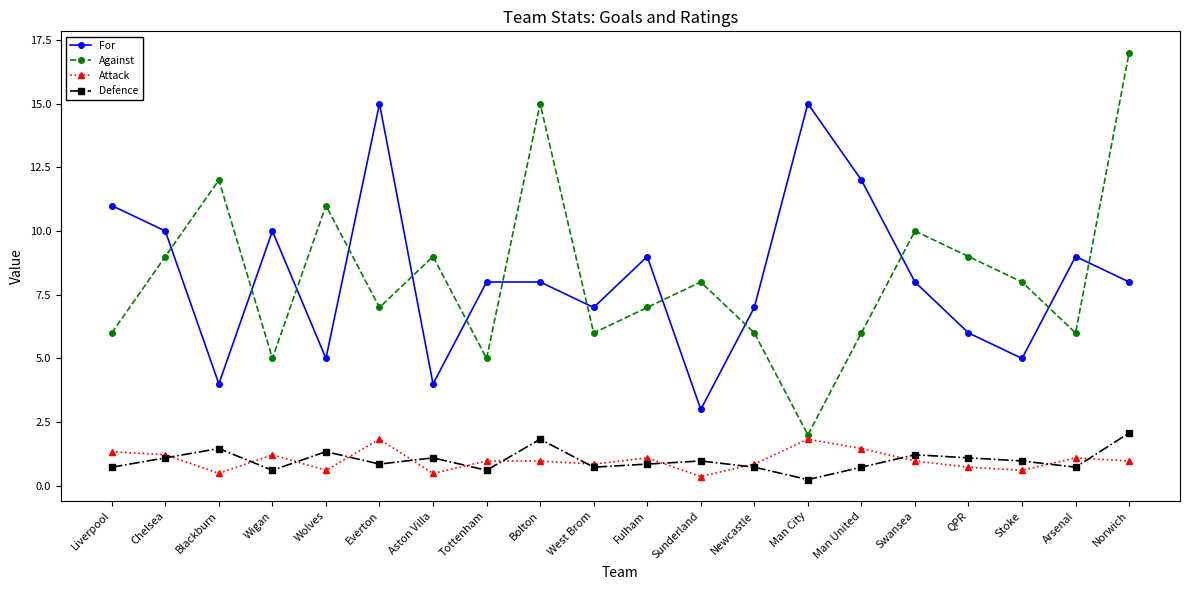

What is the spread (max minus min) of values at Aston Villa?

8.5